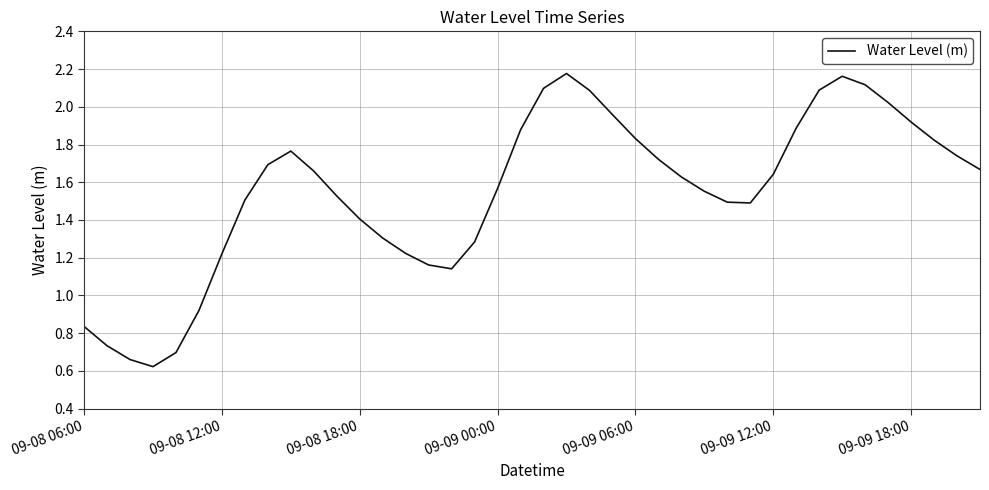

How many points are lower than both their immediate neighbors (excluding endpoints)?

3